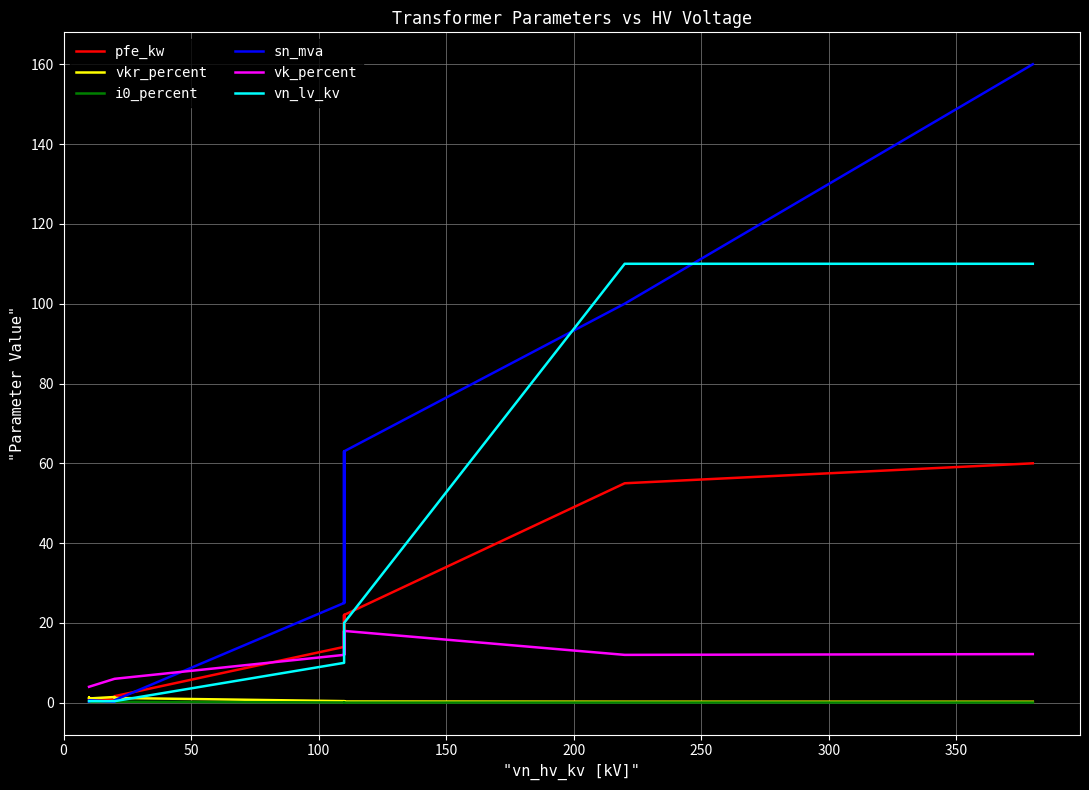

The vkr_percent series shows 0.3 at 350. True or false?

True